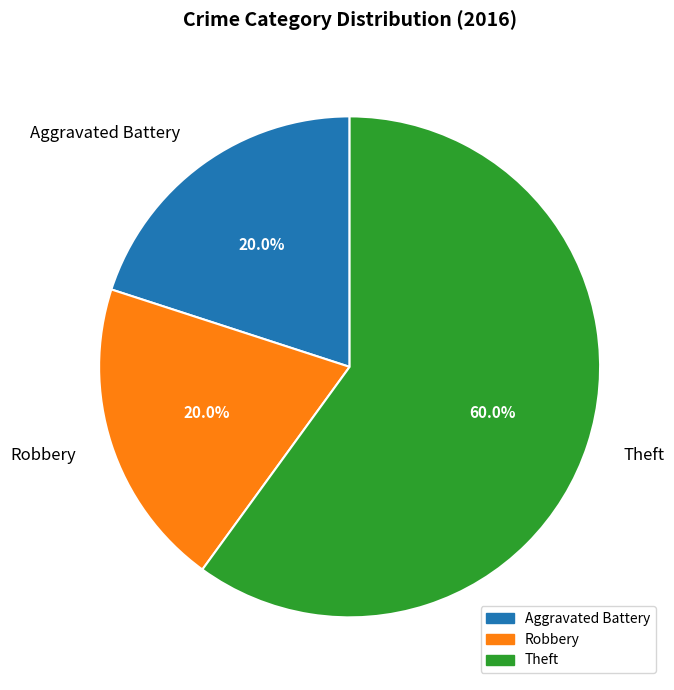

Which has a higher value, Robbery or Theft?

Theft